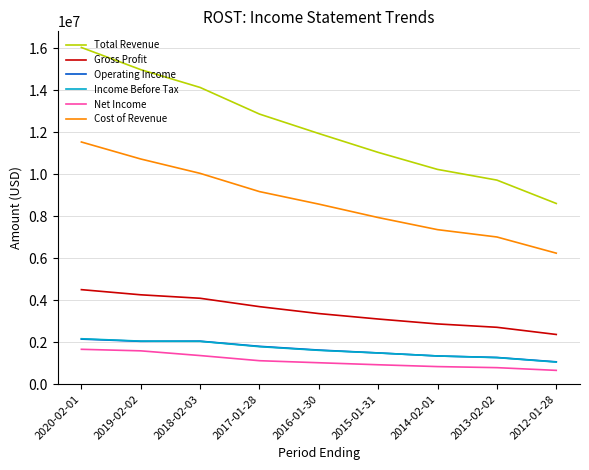

True or false: Cost of Revenue and Income Before Tax intersect in this chart.

False